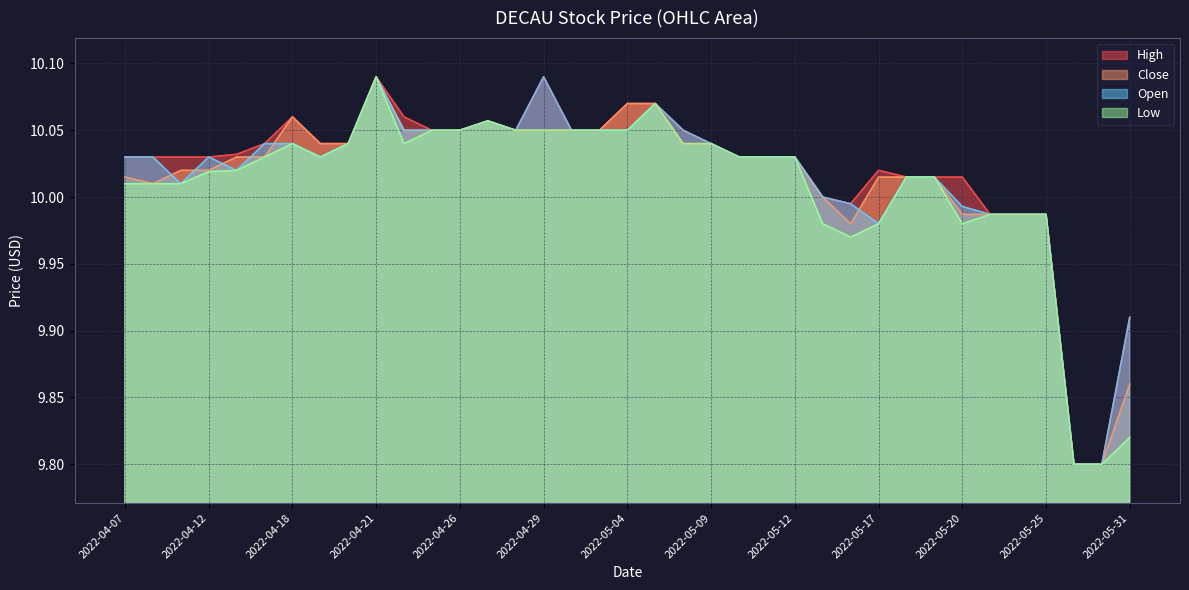

True or false: Close and Low cross at least once.

False